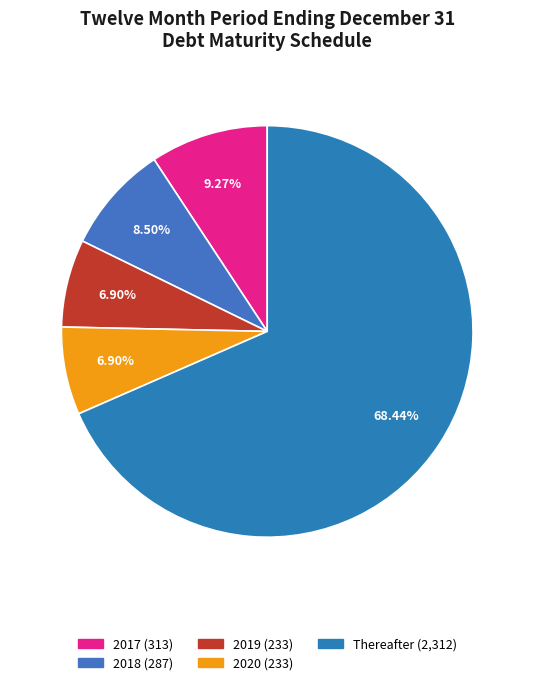

To the nearest percent, what is the average slice percentage?

20%